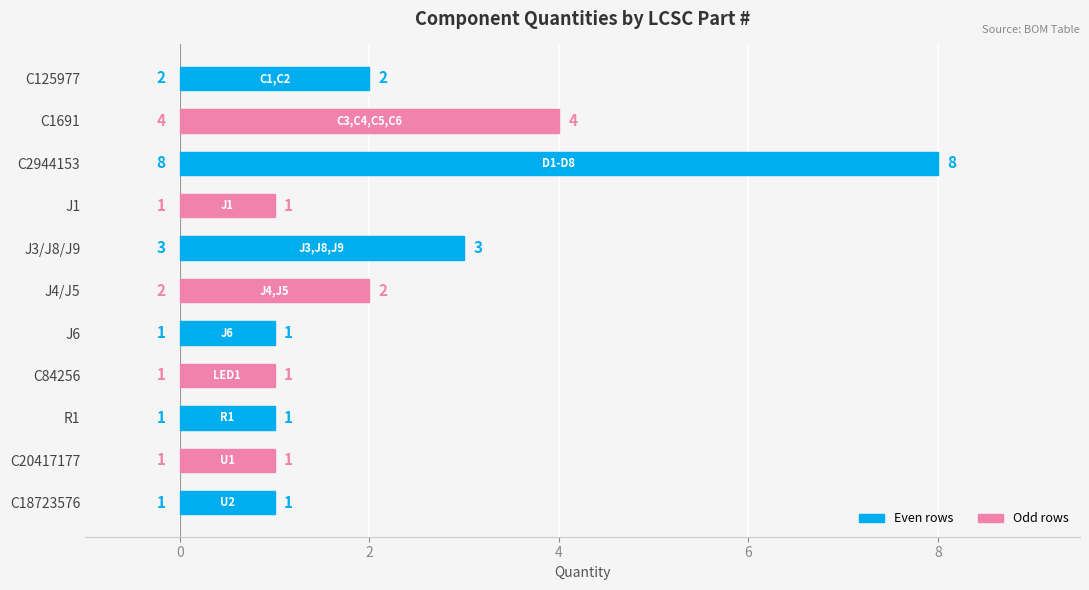

What is the difference between the maximum and minimum values?

7